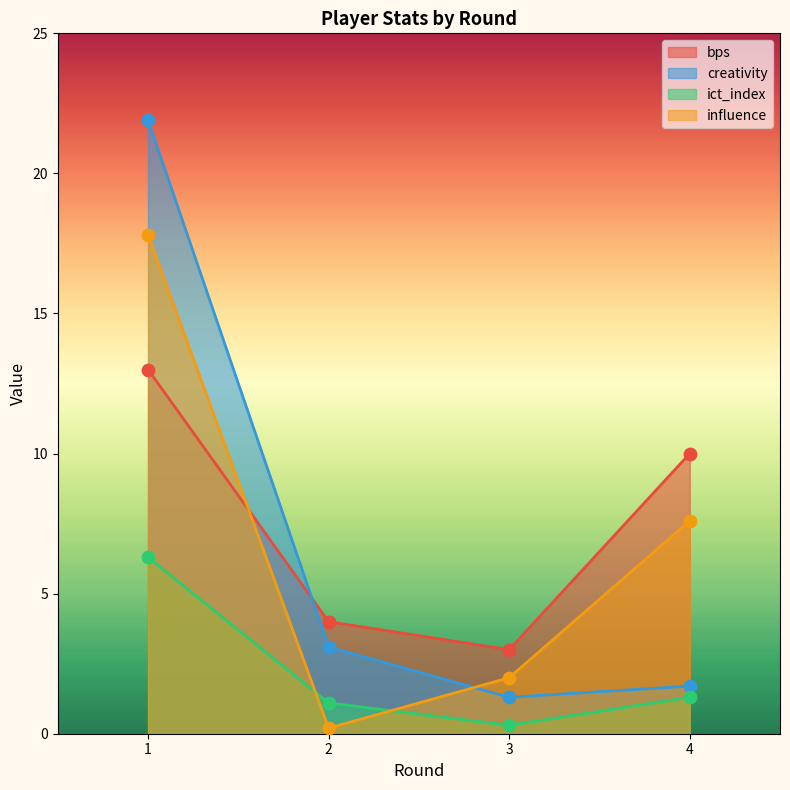

At which category is the sum across all series the highest?

1